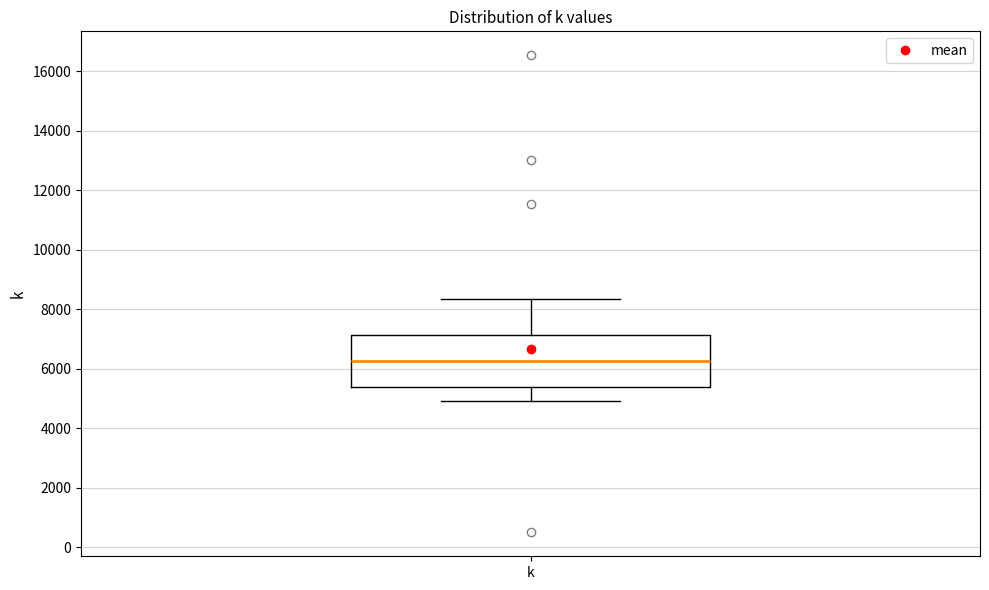

Read this box plot against the y-axis: the position of the median line, the range covered by the box, and the ends of both whiskers. The values are not printed on the chart, so give them approximately, as read against the axis.

median 6200, box 5400 to 7200, whiskers 5000 to 8400